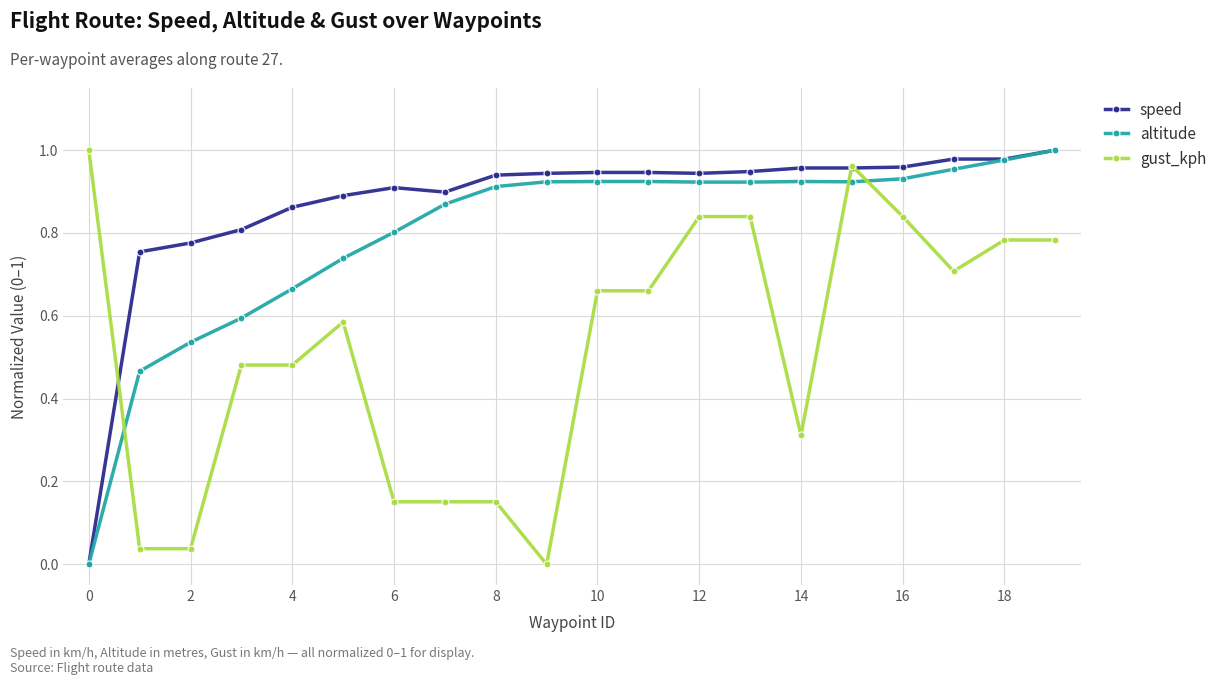

How many intersections are there between gust_kph and altitude?

3